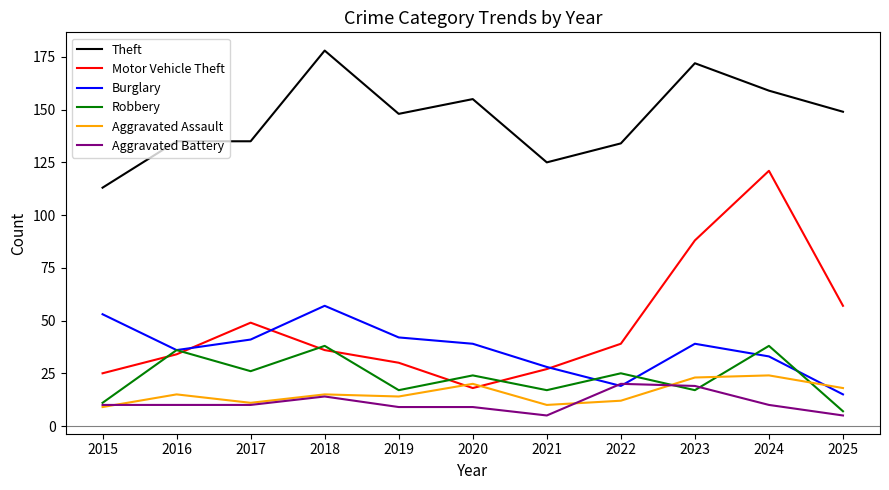

Which series has the largest range (max minus min)?

Motor Vehicle Theft